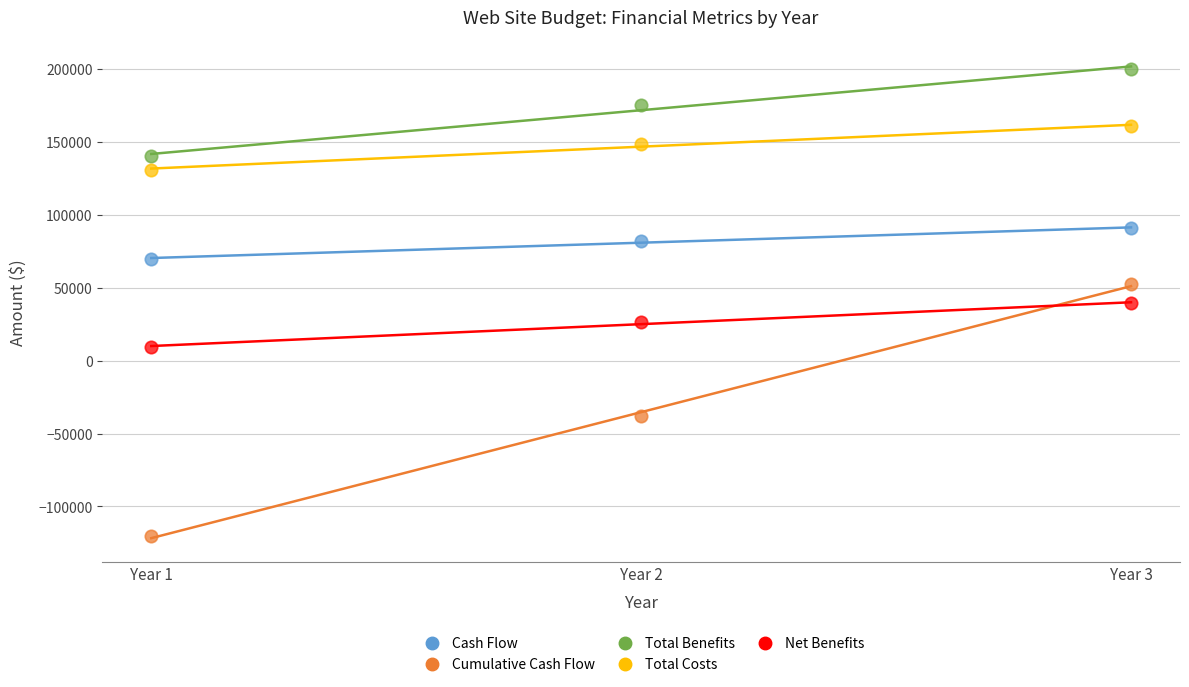

In the Total Benefits series, what Y value is closest to 170000?

175000.0